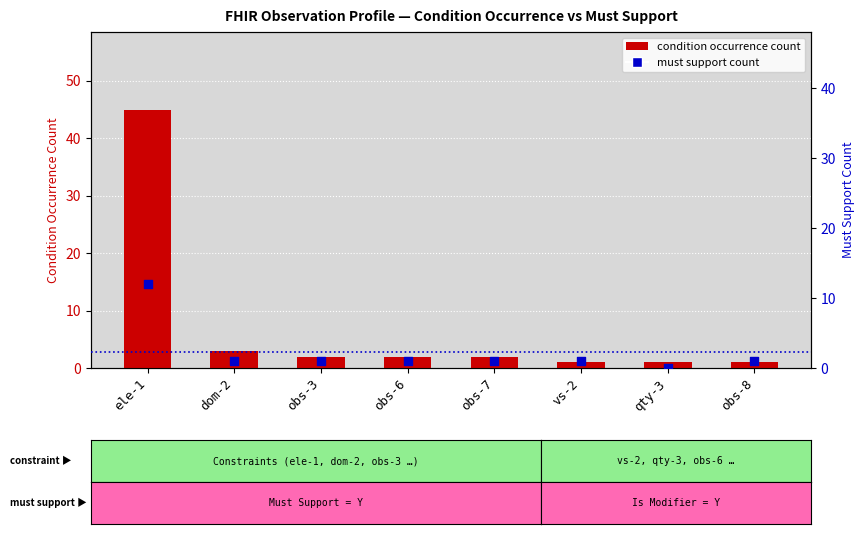

What are all the series names shown in the legend?

condition occurrence count, must support count